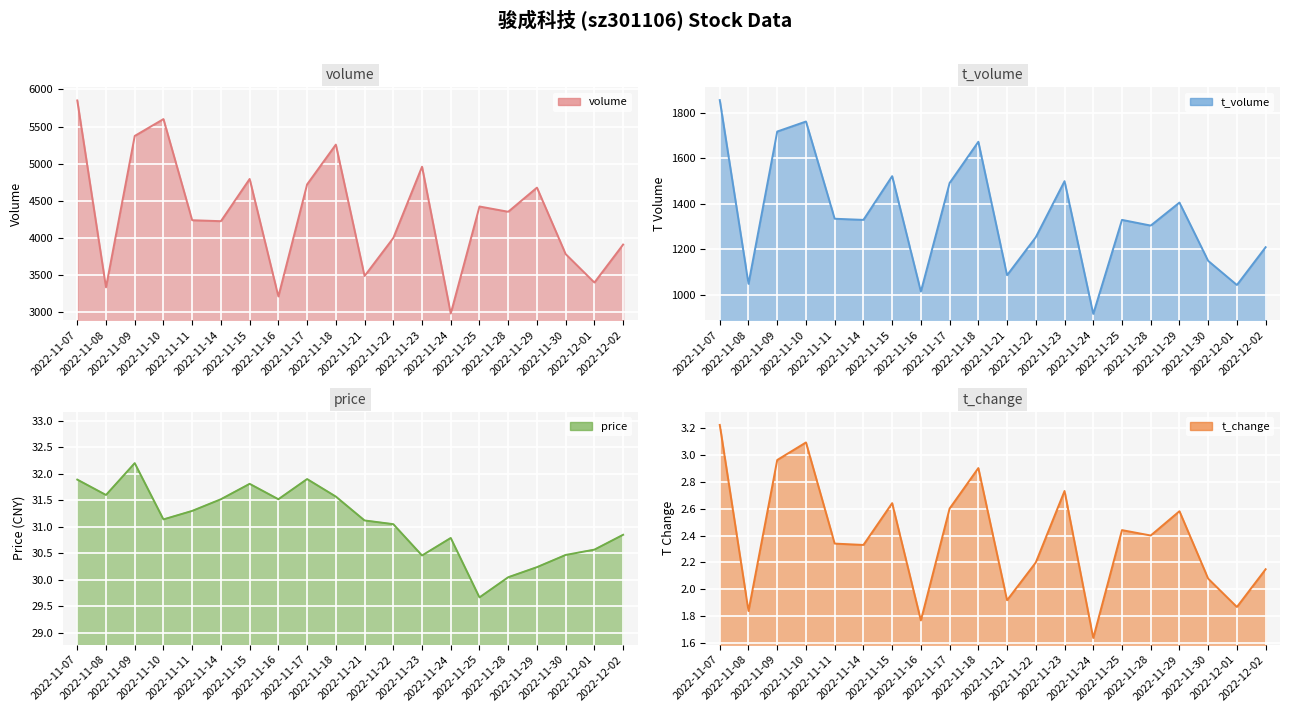

Between 2022-11-18 and 2022-11-22, which series saw the biggest shift?

volume